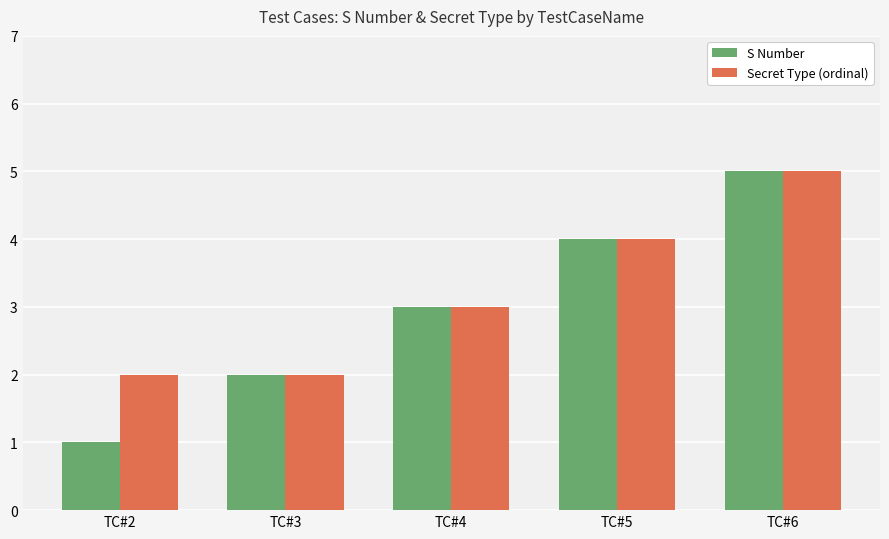

True or false: Secret Type (ordinal) has a value of 2 at TC#3.

True